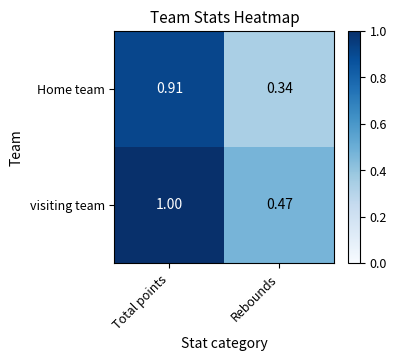

At which label is visiting team closest to 0?

Rebounds